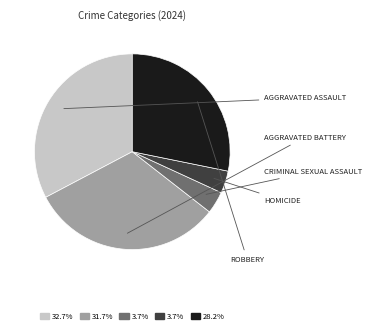

Is there any slice that represents more than half of the pie?

No